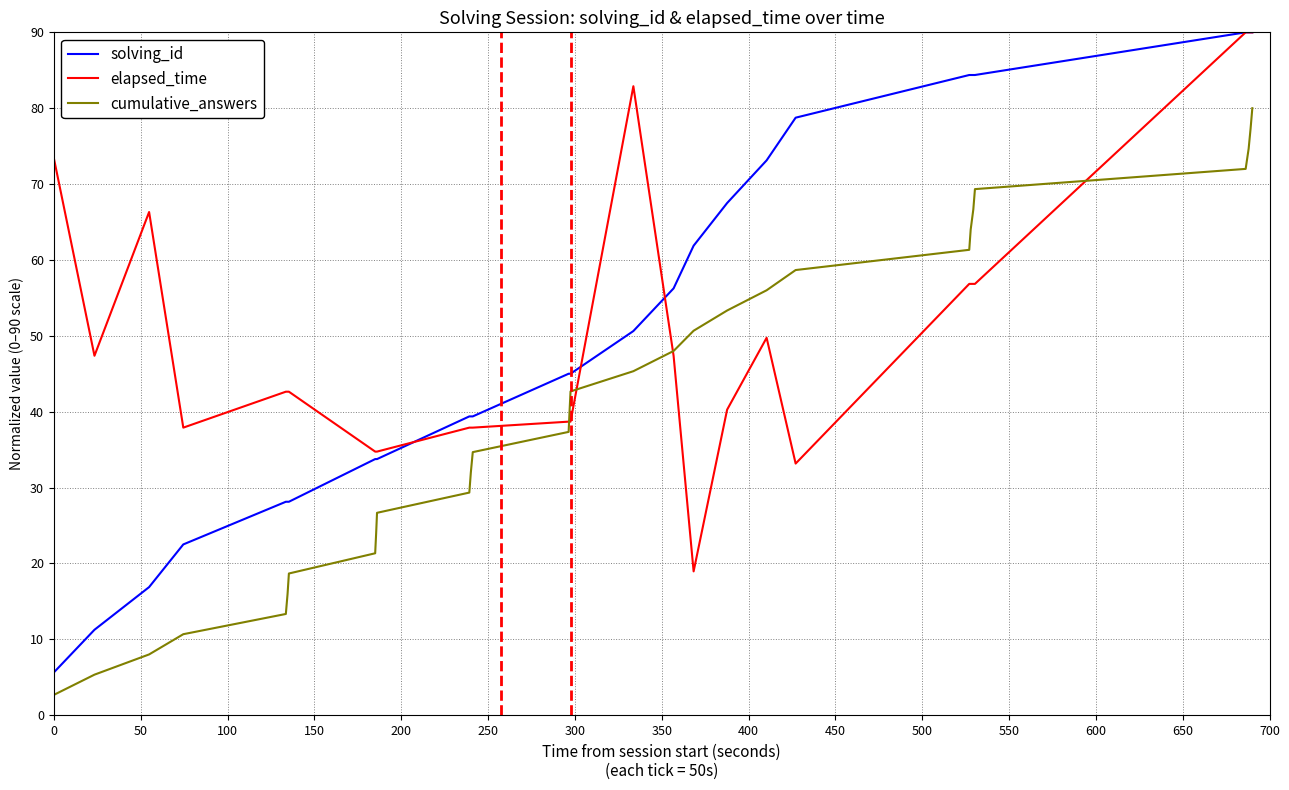

What is the minimum value shown in the chart?

2.7